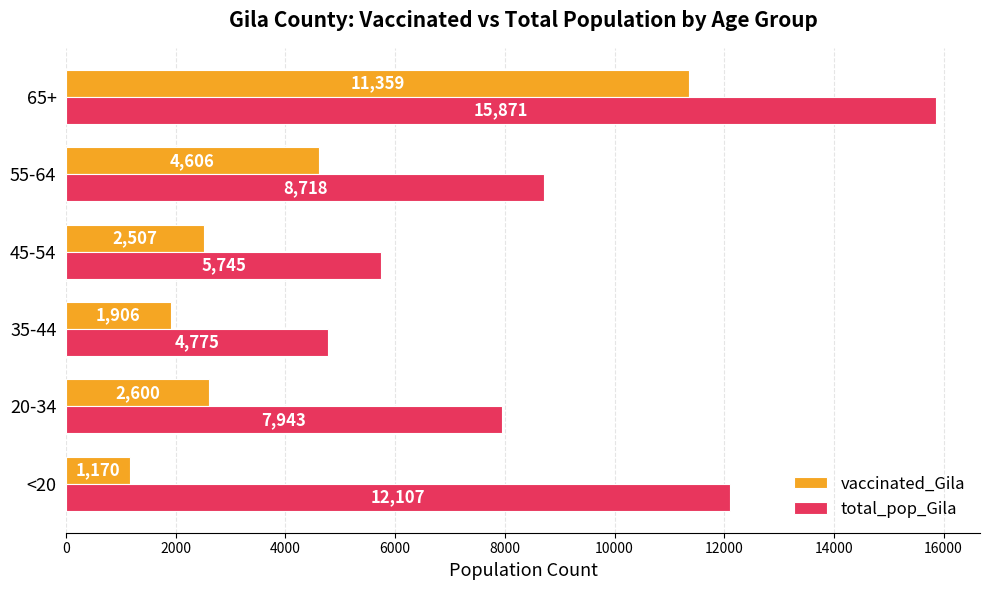

What is the sum of all vaccinated_Gila values?

24148